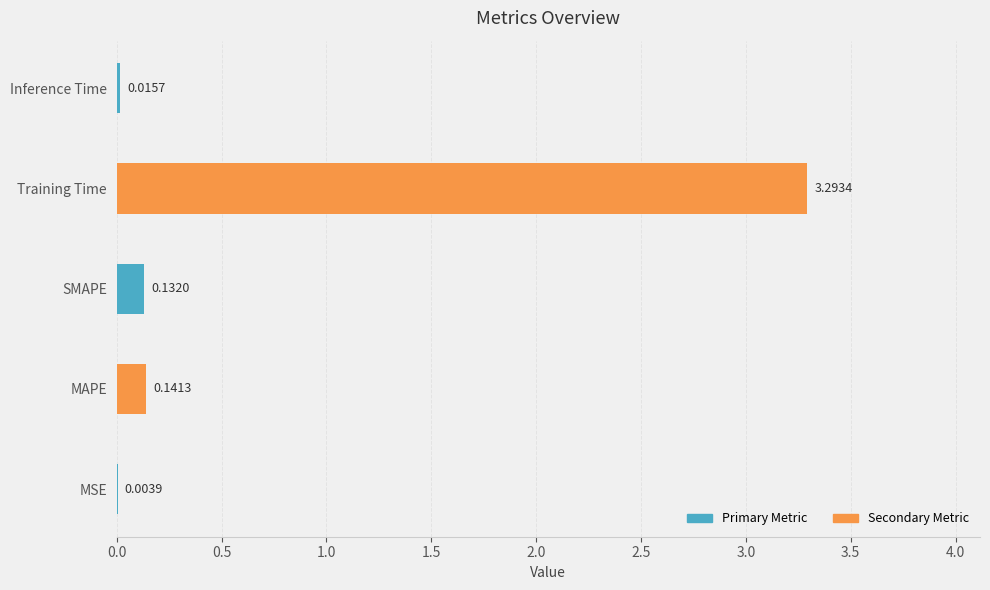

What is the change in value from MSE to Training Time?

+3.3